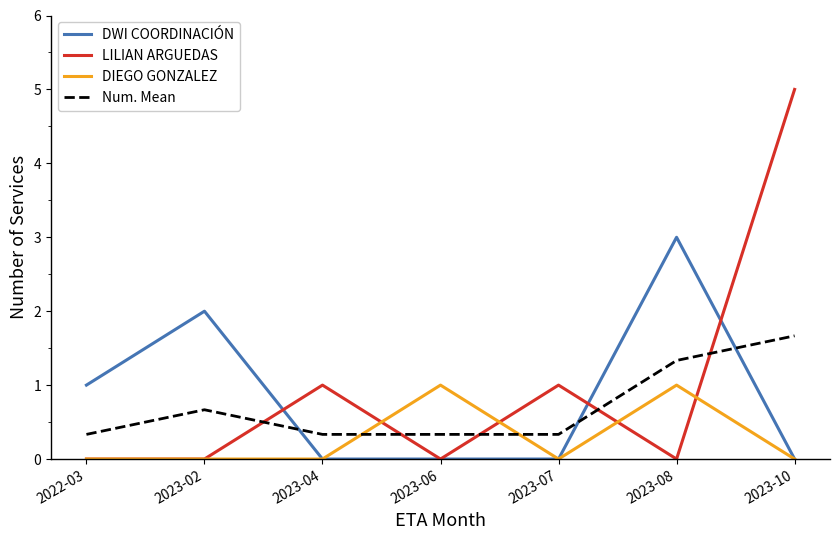

How many categories are shown in the chart?

7